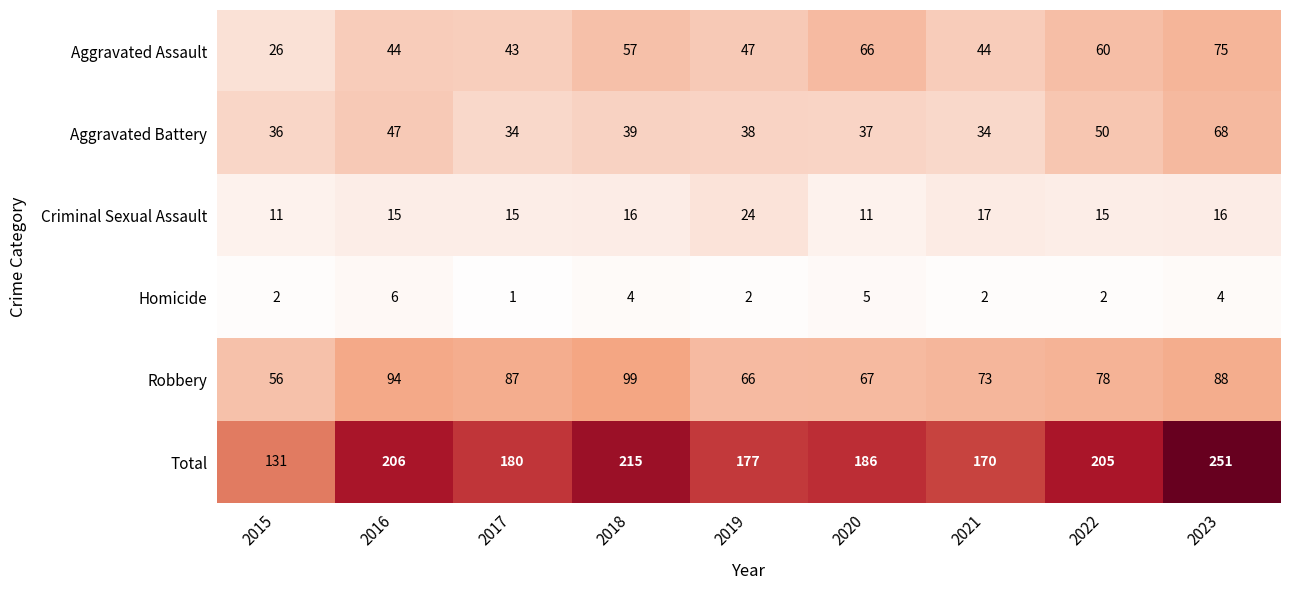

At which category is the sum across all series the highest?

2023